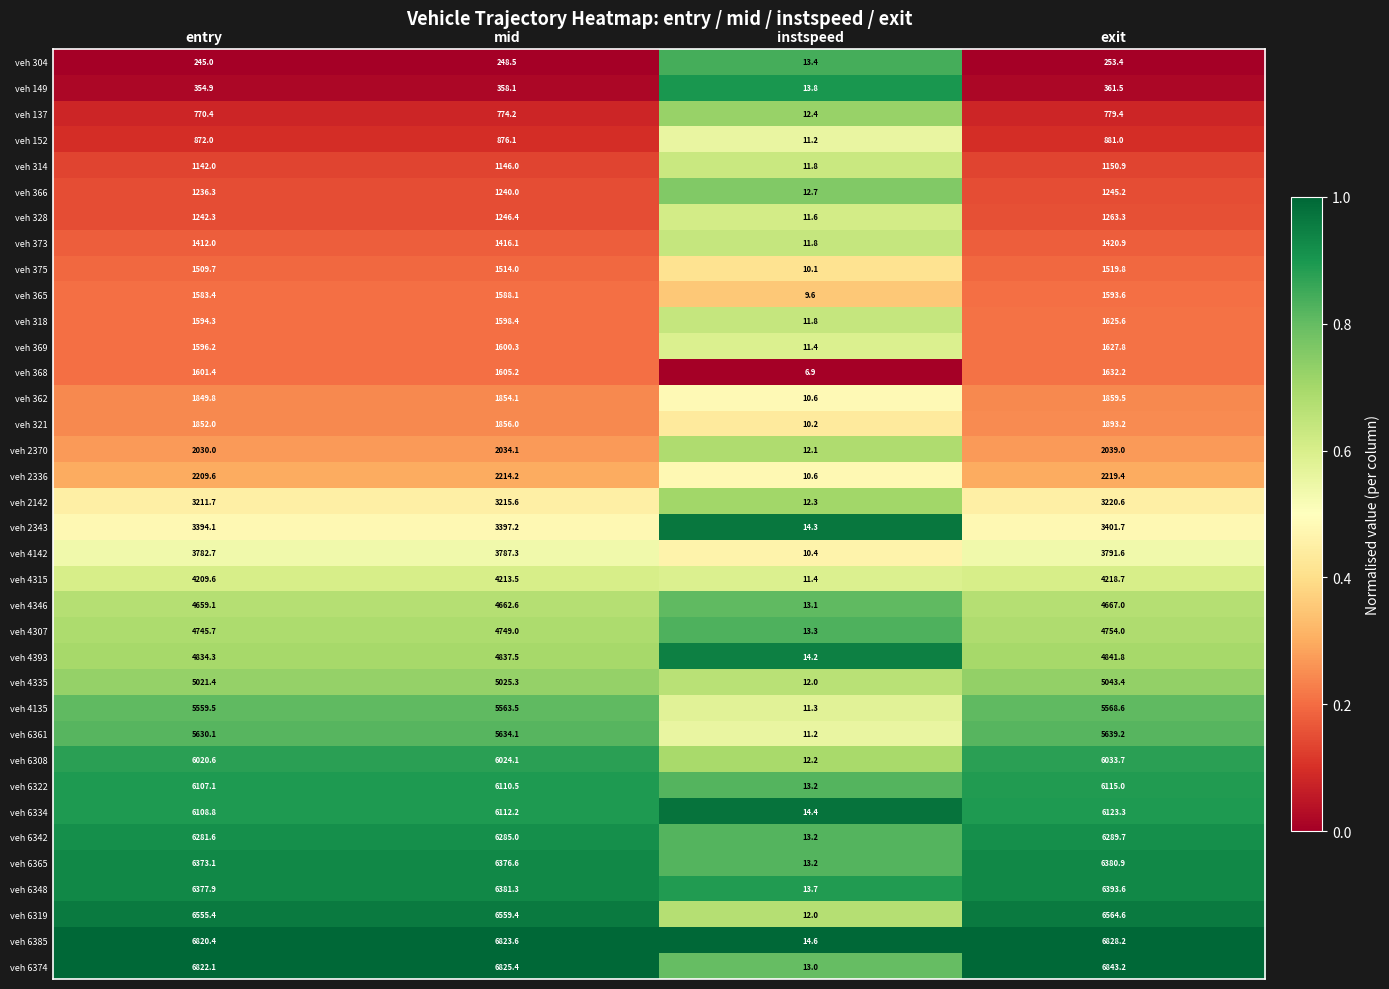

Which category has the highest value across all series?

exit